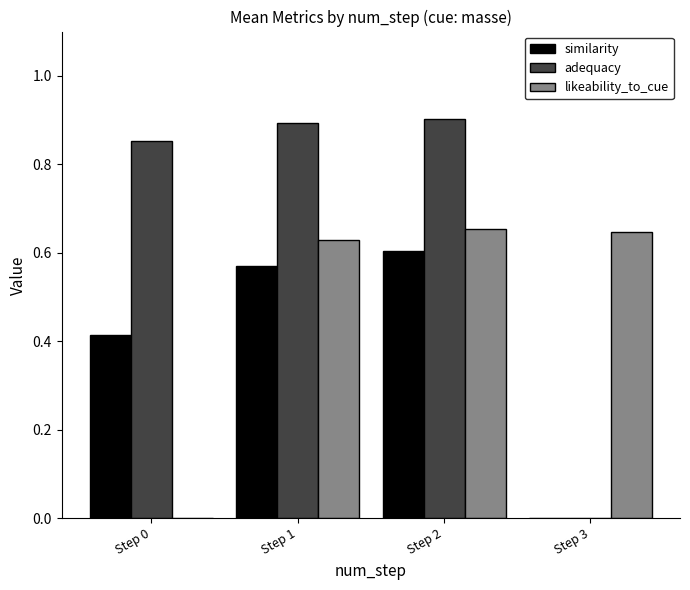

At which category is the sum across all series the highest?

Step 2